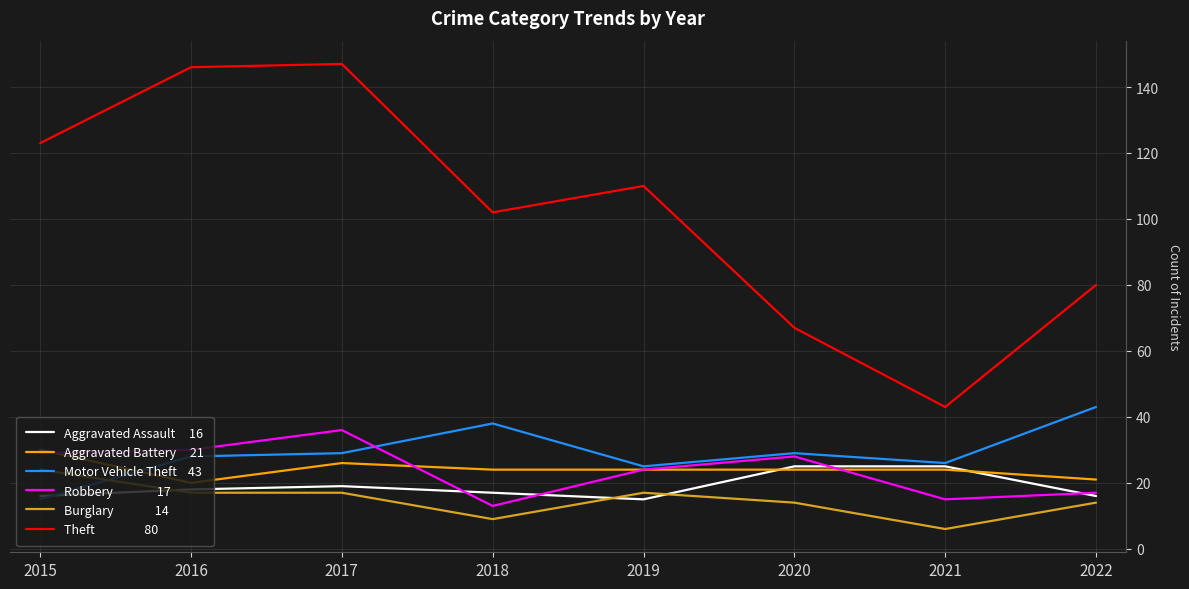

What is the difference between the highest and lowest values at 2021?

37